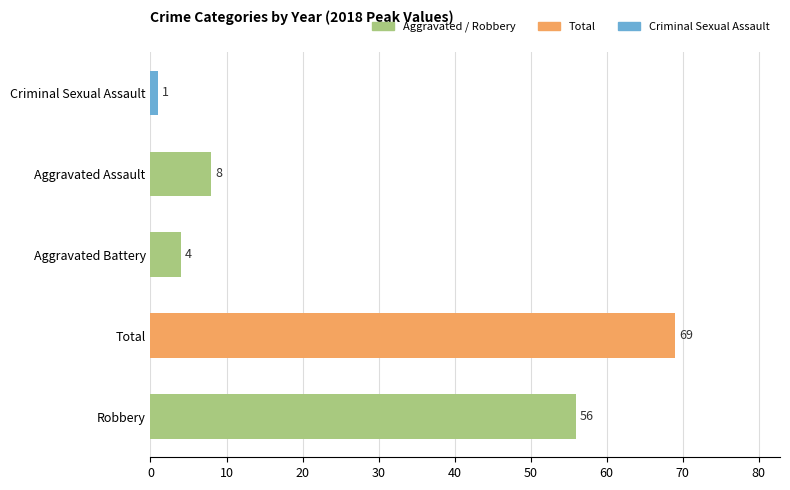

Rank the categories by value from lowest to highest.

Criminal Sexual Assault, Aggravated Battery, Aggravated Assault, Robbery, Total